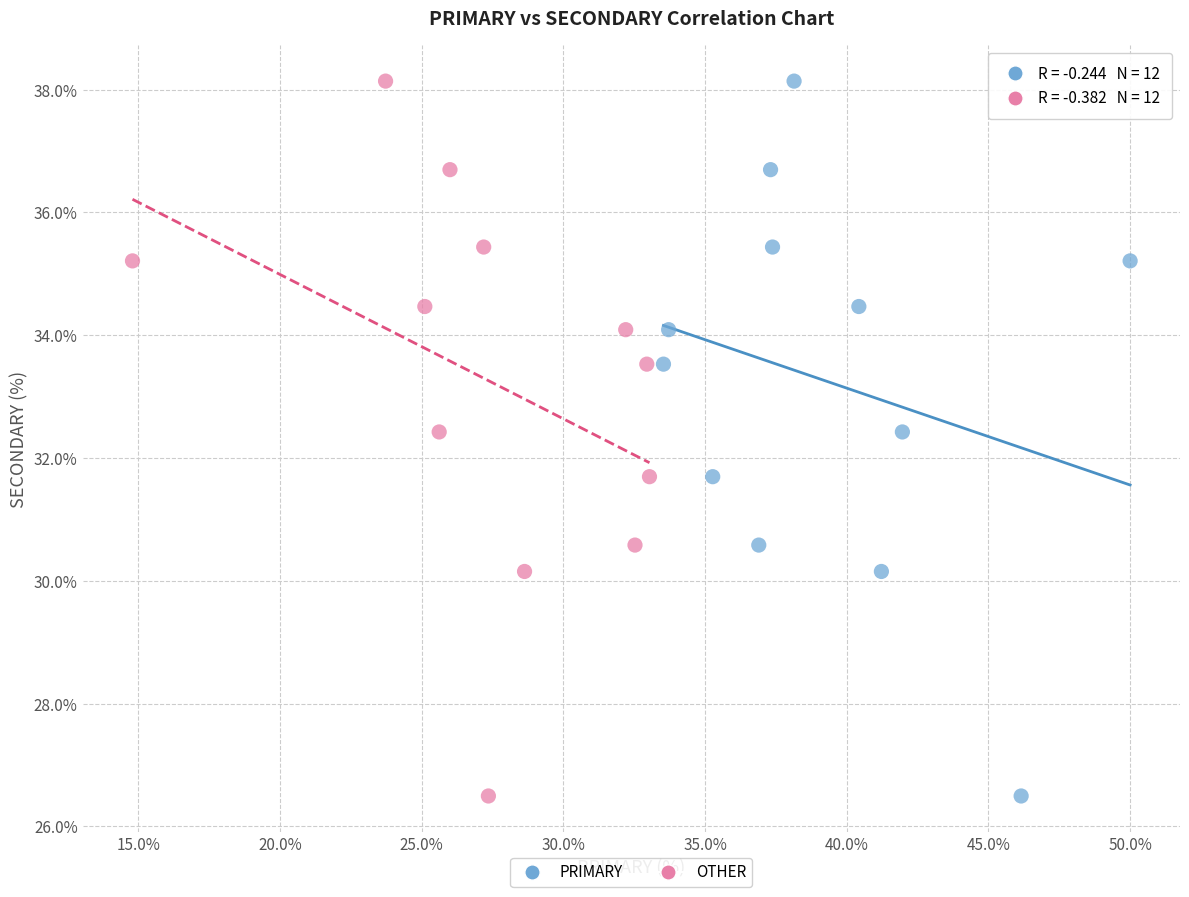

What are all the series names shown in the legend?

PRIMARY, OTHER